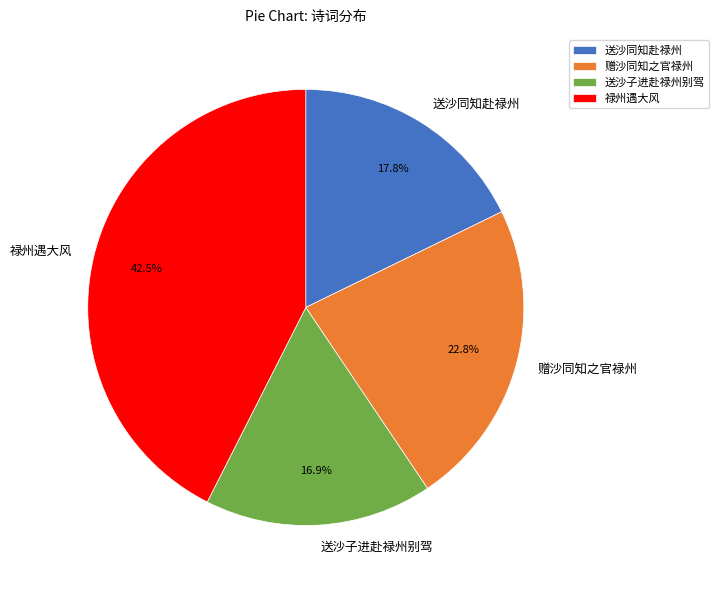

To the nearest percent, what is the difference between the 禄州遇大风 and 赠沙同知之官禄州 slice percentages?

20%